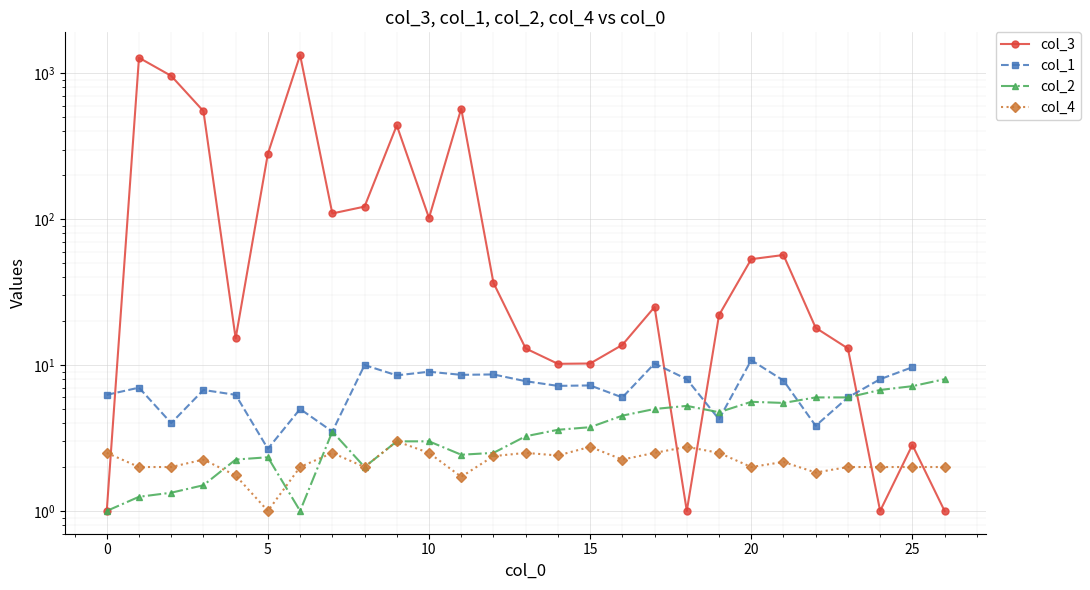

How many interior local valleys does the col_3 series have?

6